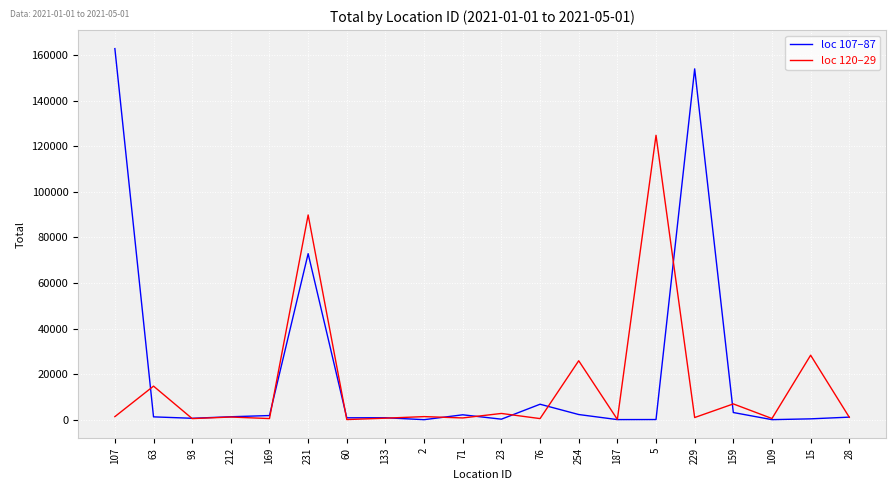

The value of loc 120–29 at 63 is 14734. True or false?

True